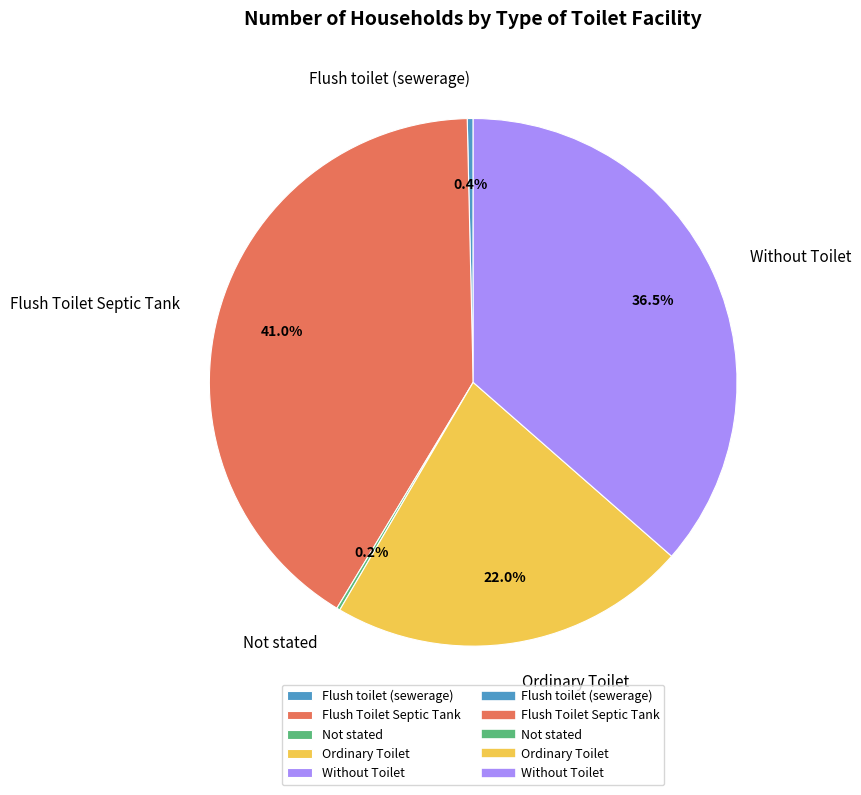

To the nearest percent, what is the average slice percentage?

20%